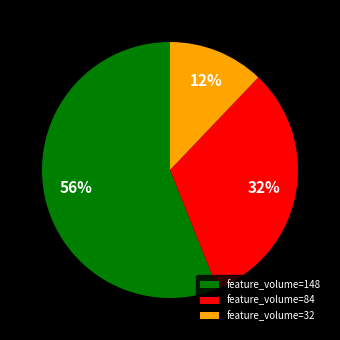

To the nearest percent, what is the difference between the feature_volume=32 and feature_volume=148 slice percentages?

44%